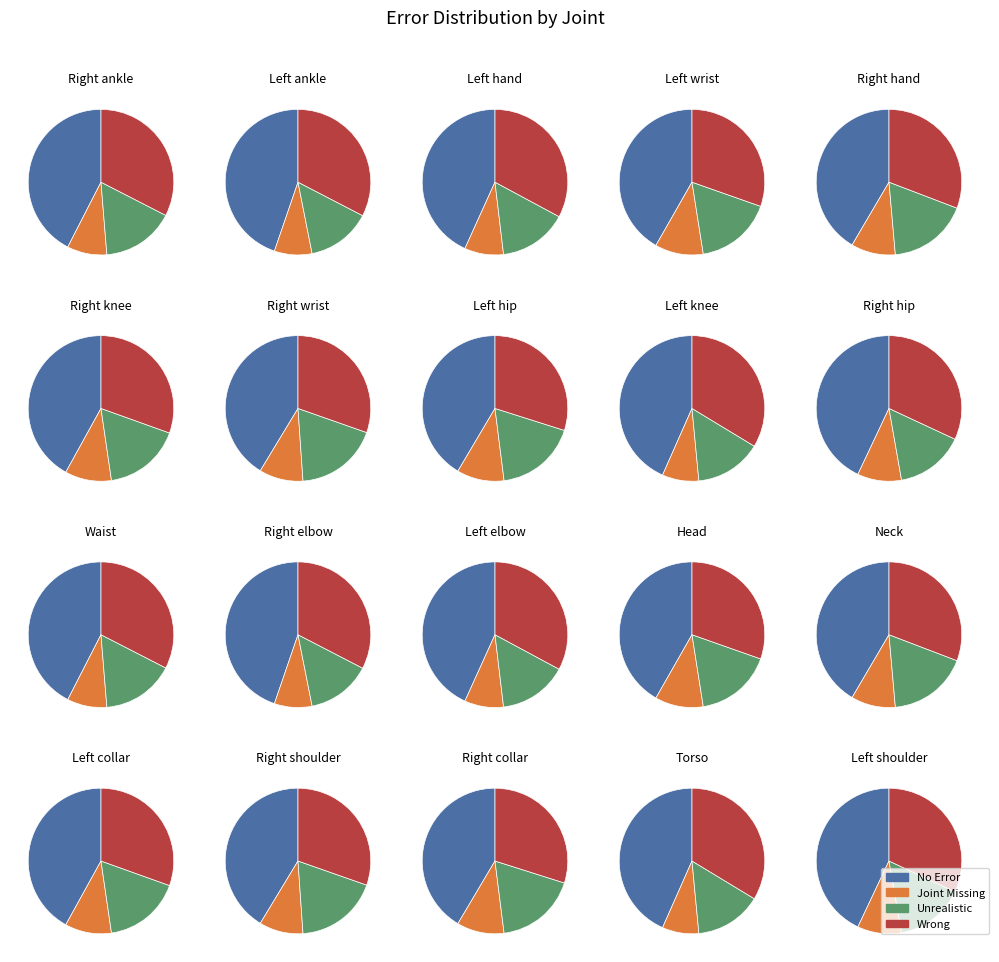

What is the difference between the highest and lowest values at 11?

0.4